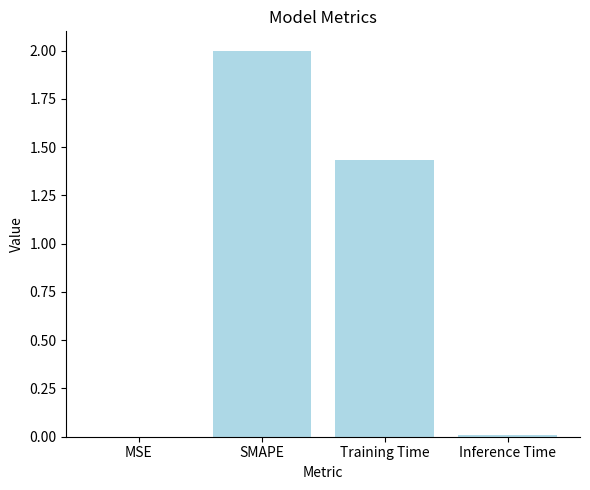

Are the bars grouped side by side (vs. stacked)?

No